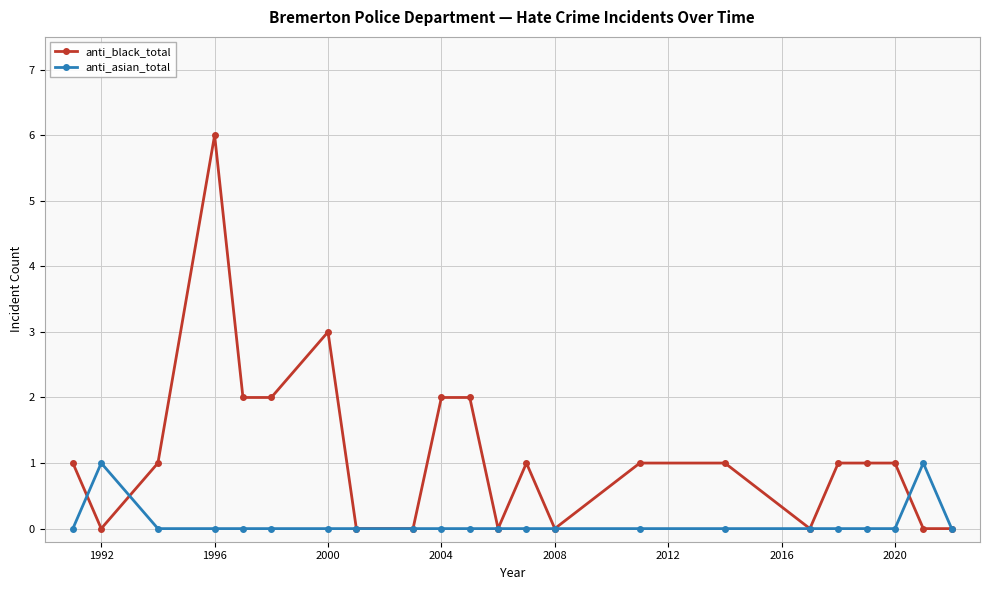

How many categories are shown in the chart?

22